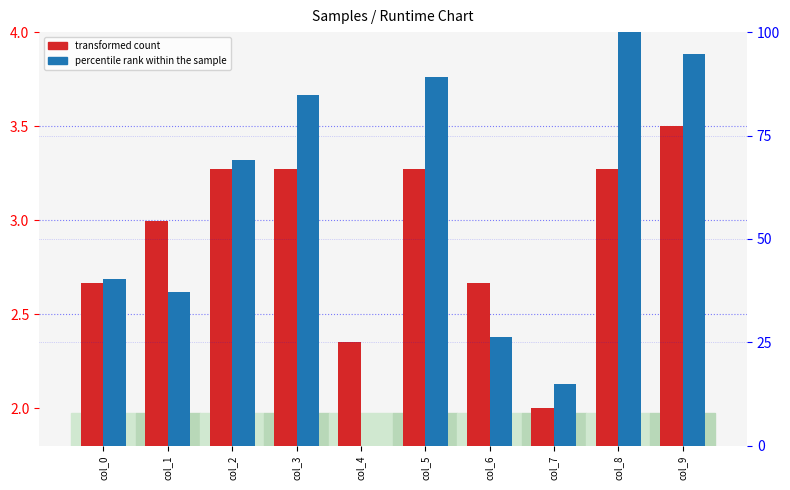

Count the number of data series in this chart.

2